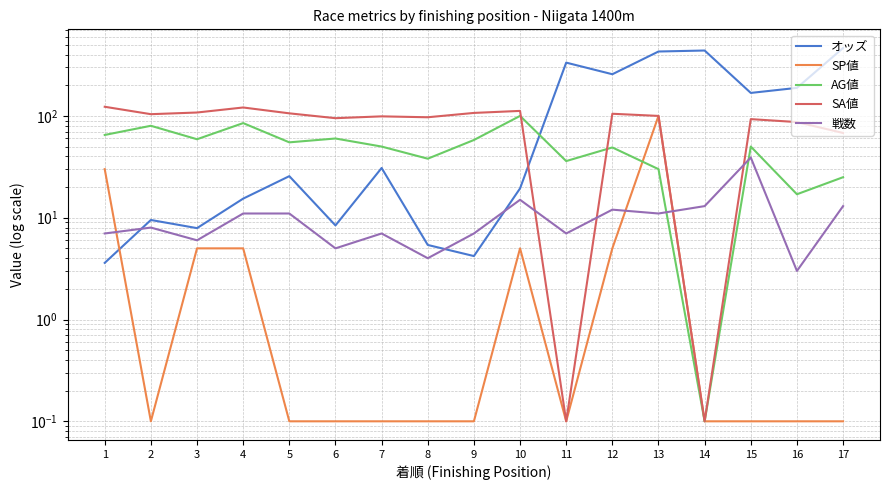

How many data points does each series have?

17